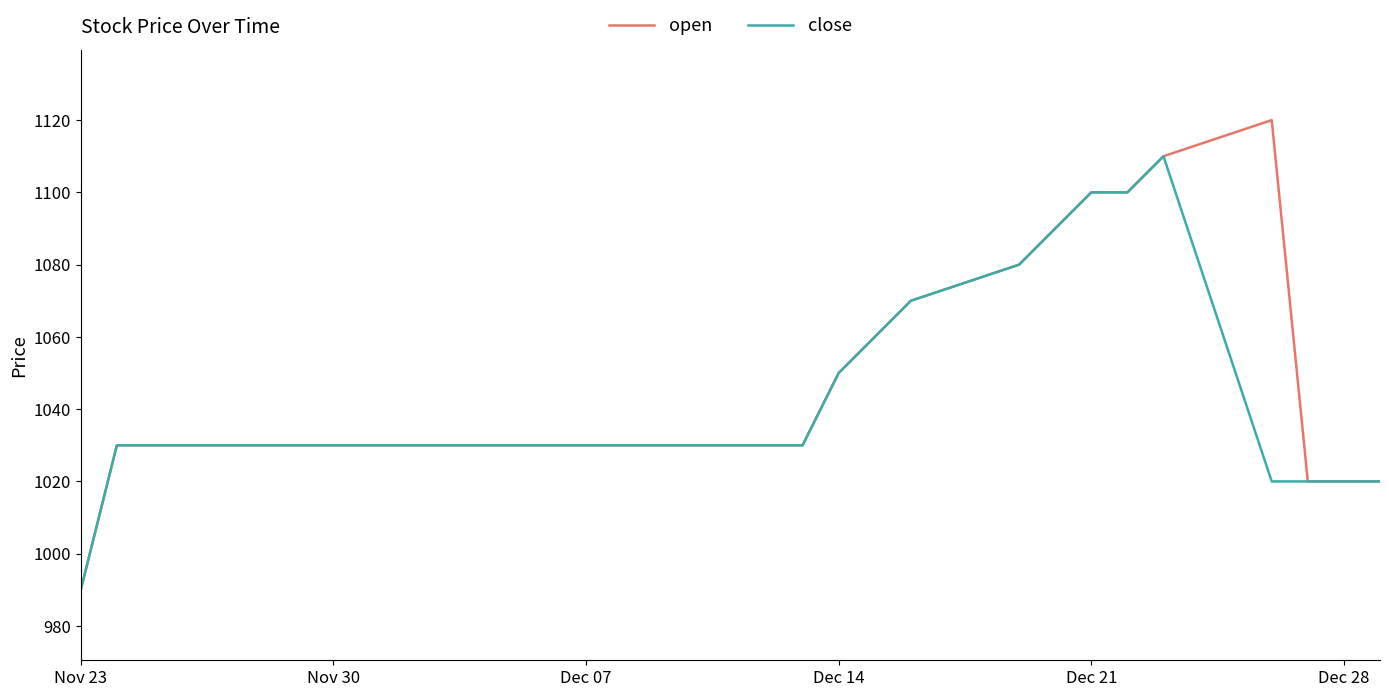

How many lines are shown in the chart?

2